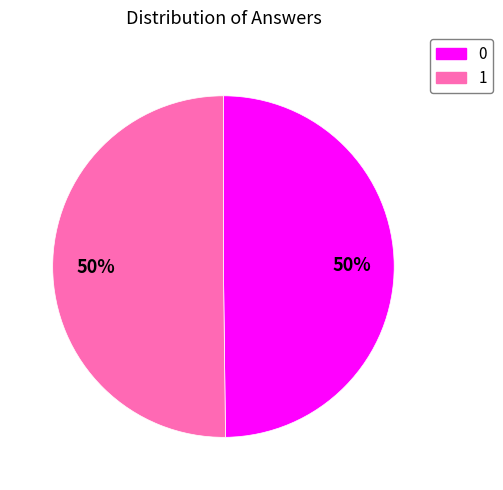

To the nearest percent, what percentage of the pie is 0?

50%